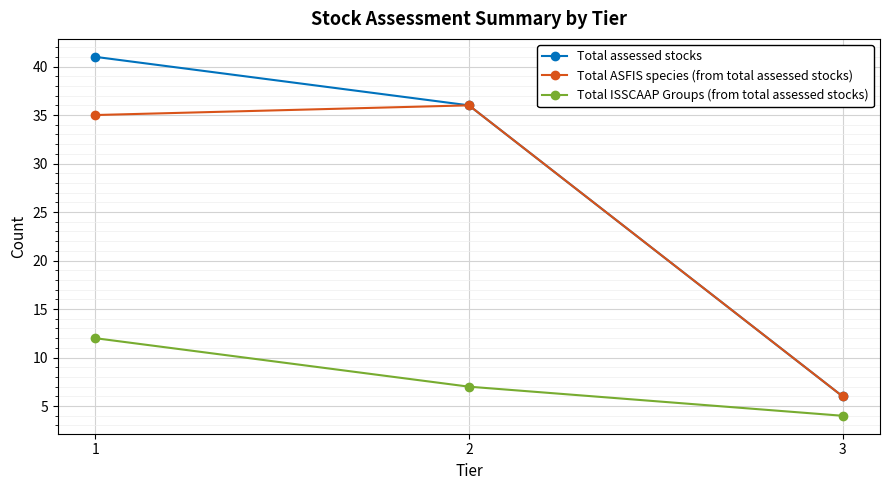

Reading left to right, transcribe all the data shown in this chart.

Total assessed stocks: 41	36	6
Total ASFIS species (from total assessed stocks): 35	36	6
Total ISSCAAP Groups (from total assessed stocks): 12	7	4